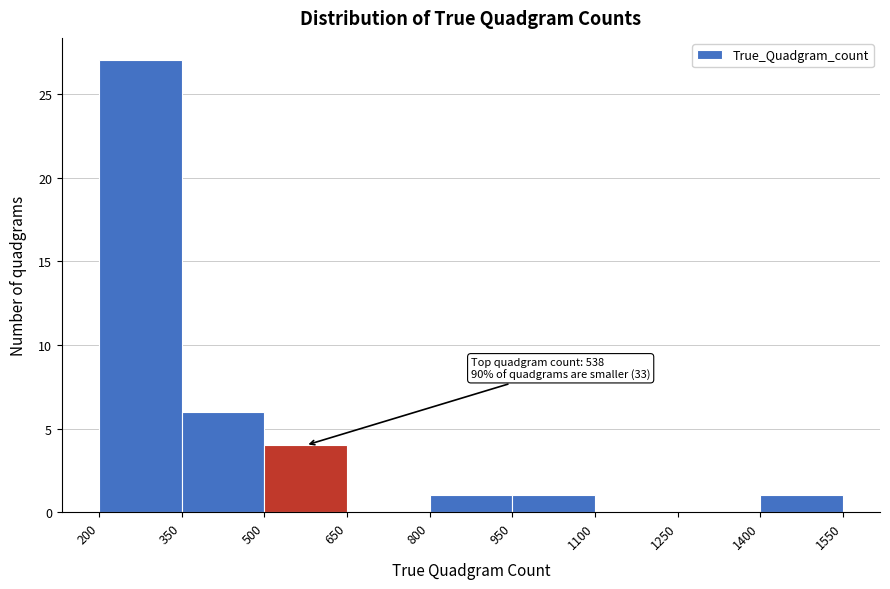

Over which range of the x-axis is the bar tallest?

200 to 350